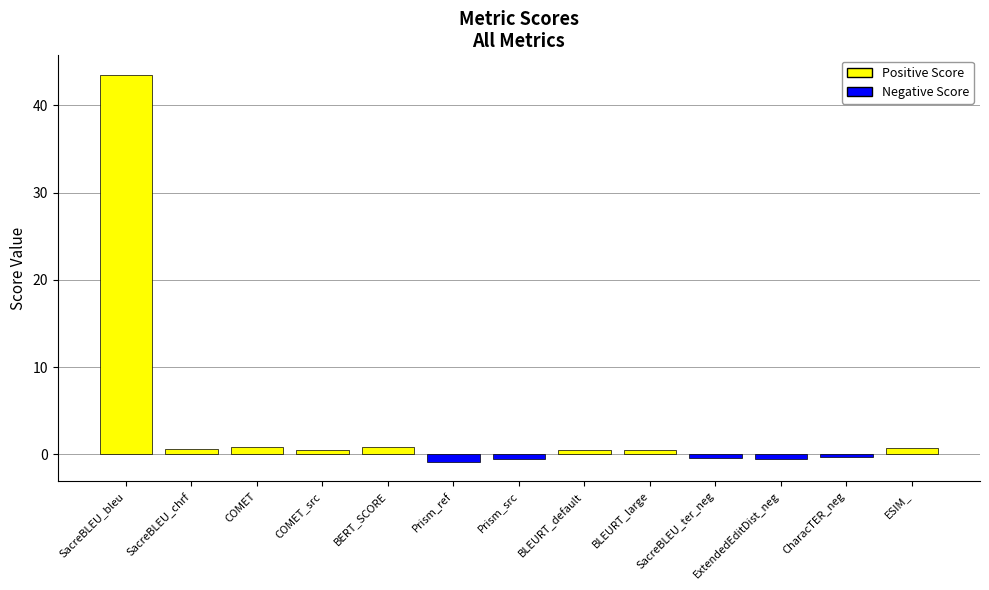

Which category has the highest value across all series?

SacreBLEU_bleu